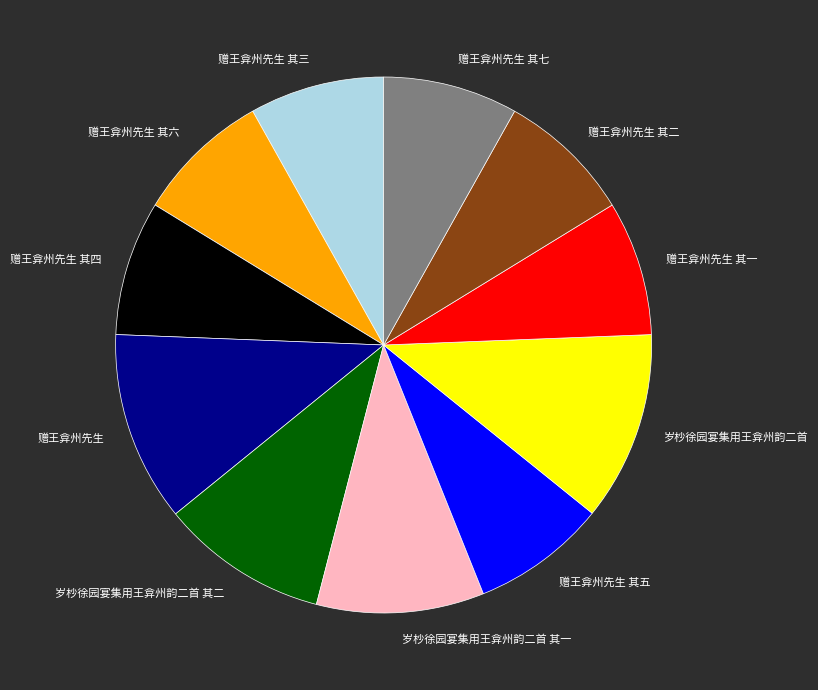

The 赠王弇州先生 其四 slice represents 8% of the pie. True or false?

True